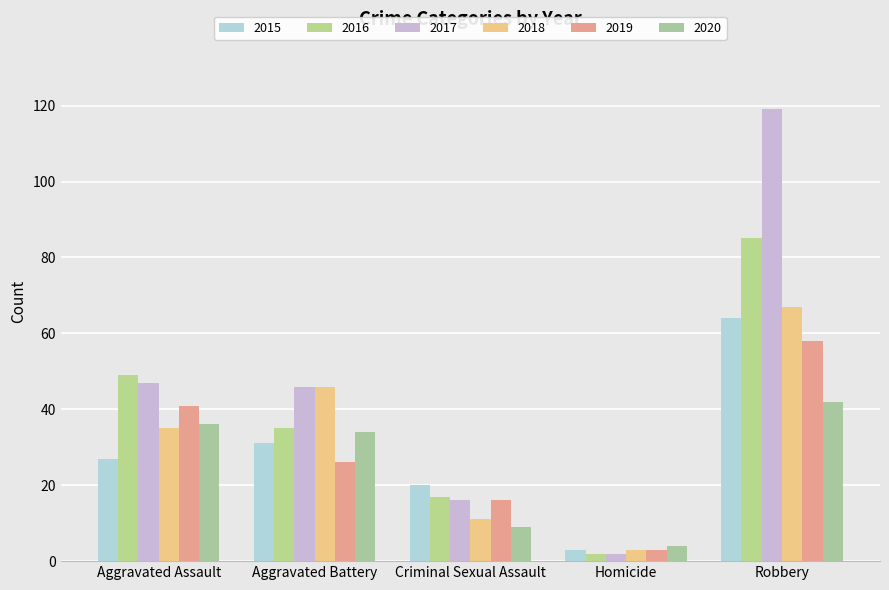

Which category has the lowest value in the 2018 series?

Homicide